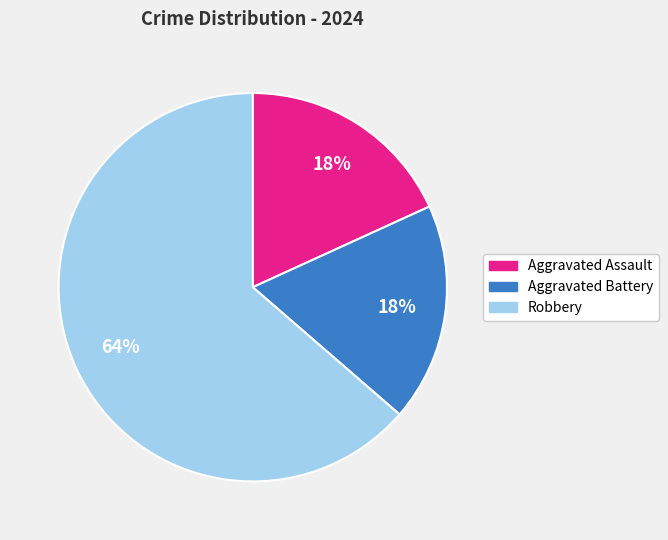

To the nearest percent, what is the combined percentage of Robbery and Aggravated Battery?

82%